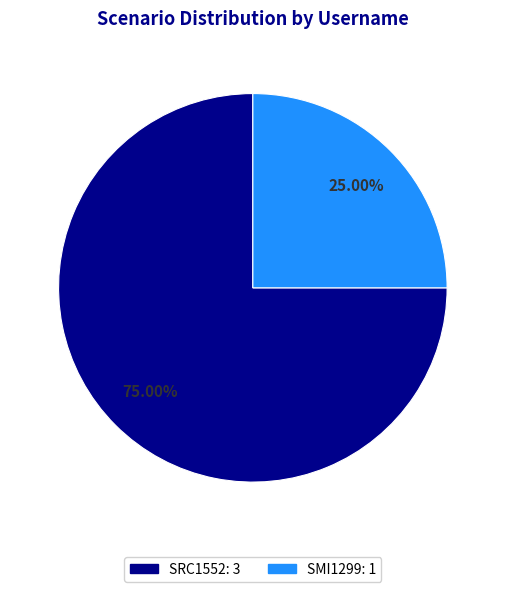

How many segments does this pie chart have?

2